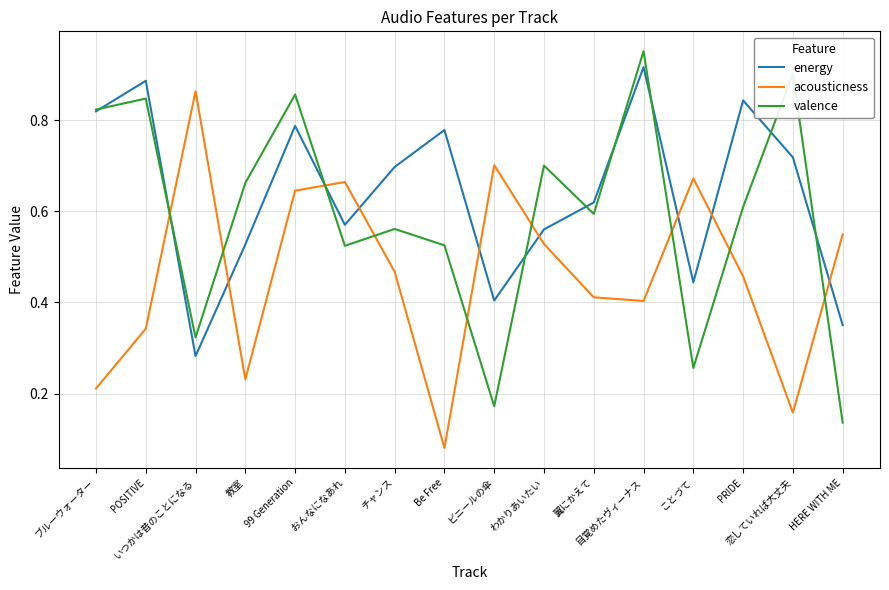

Which series has the largest total across all categories?

energy